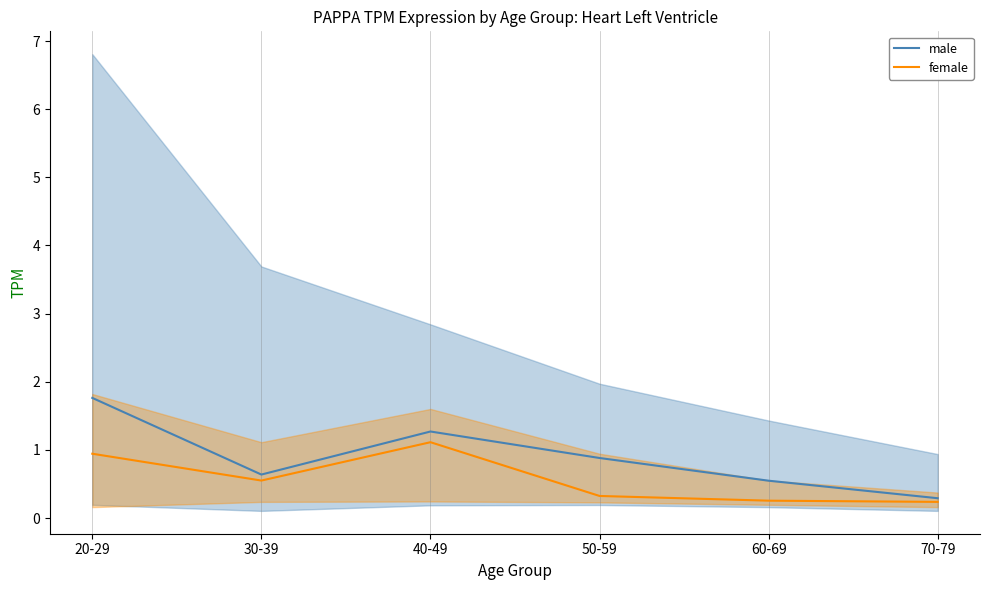

What is the total value across all series at 50-59?

1.2